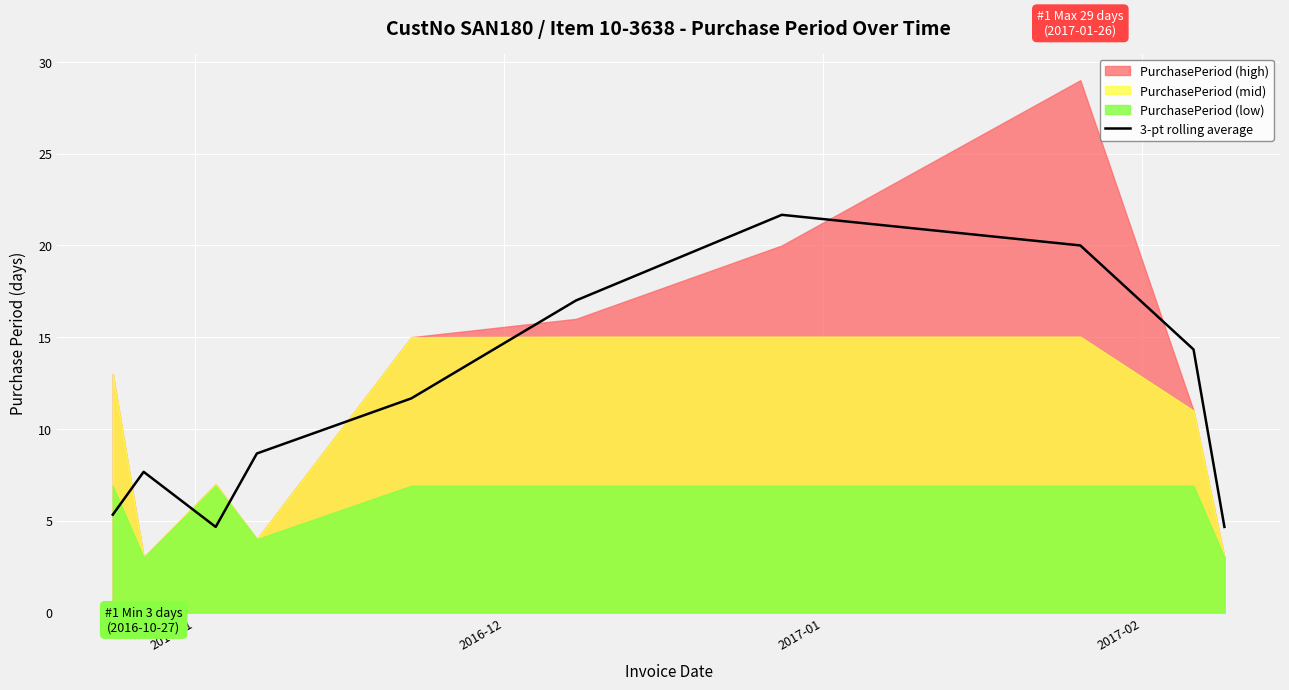

Count the number of categories in the chart.

10